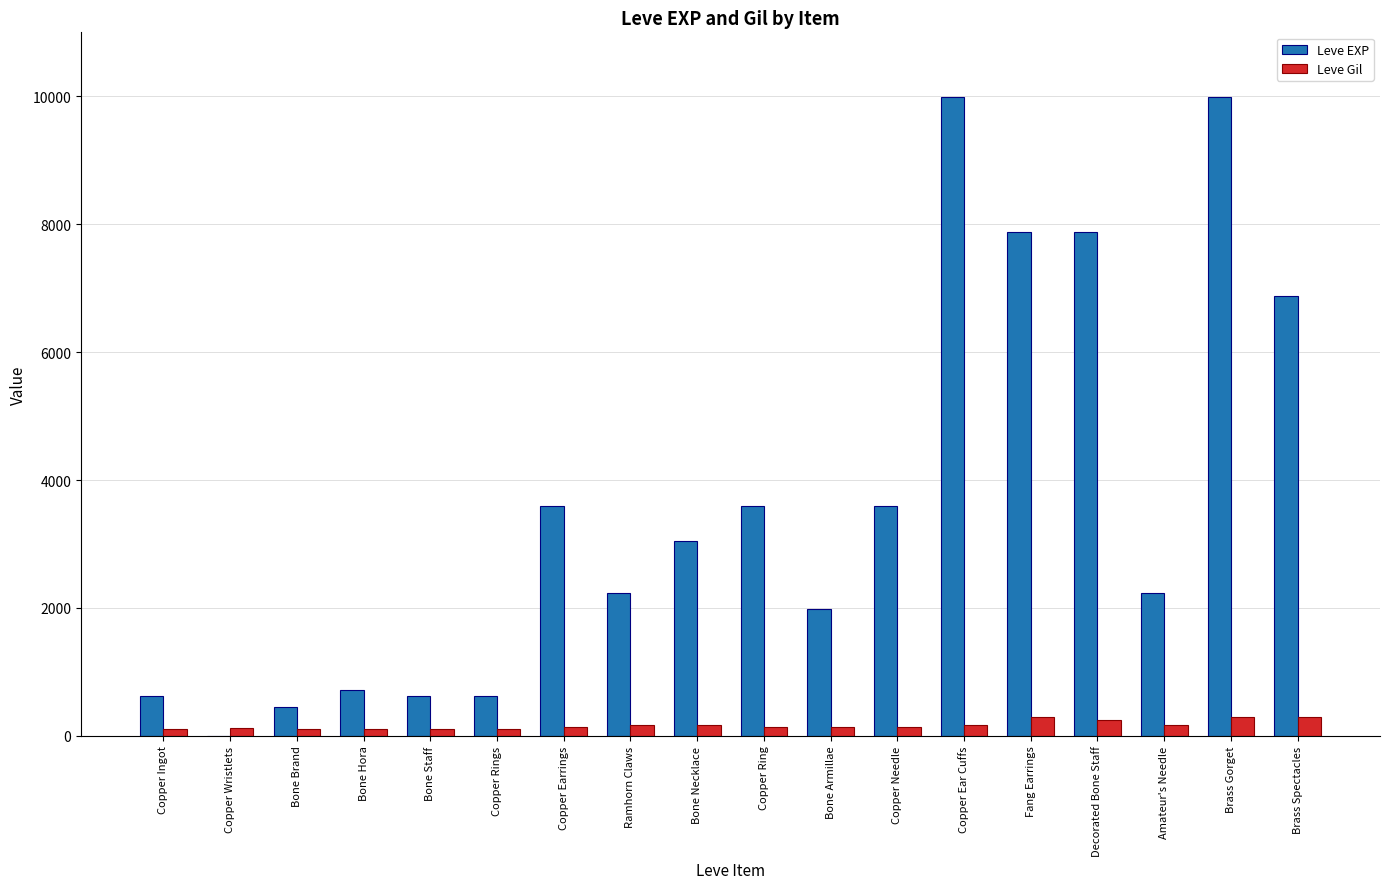

The Leve EXP series shows 3040 at Bone Necklace. True or false?

True